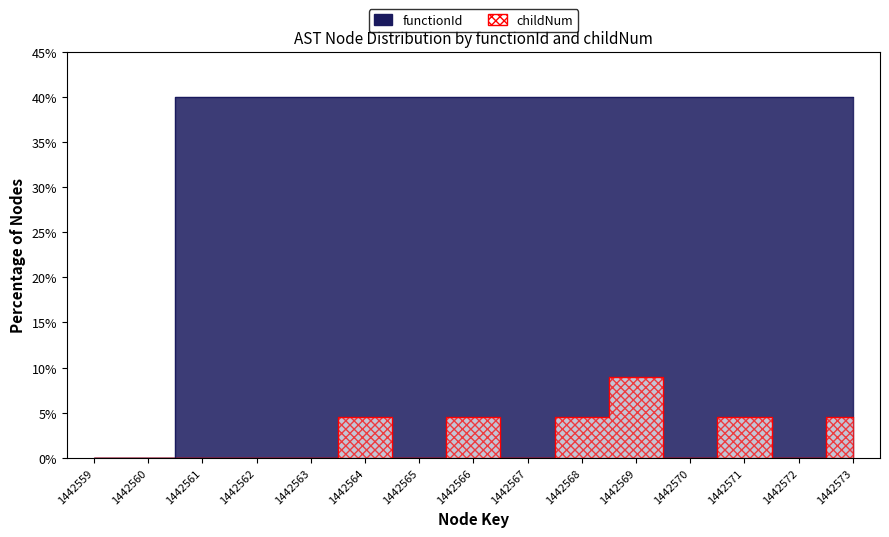

How many distinct data groups are displayed?

2